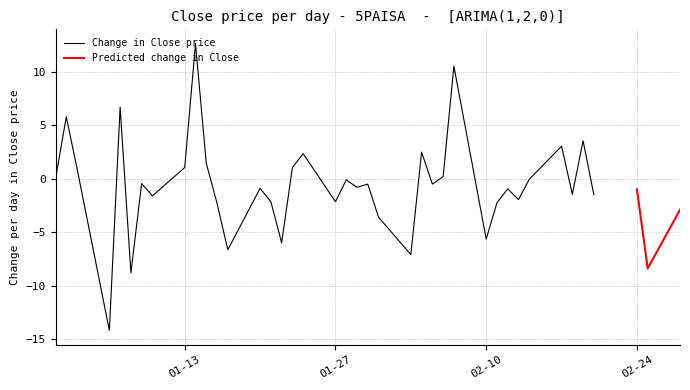

Is the value of Predicted Close at 15 greater than the value of Close at 0?

No